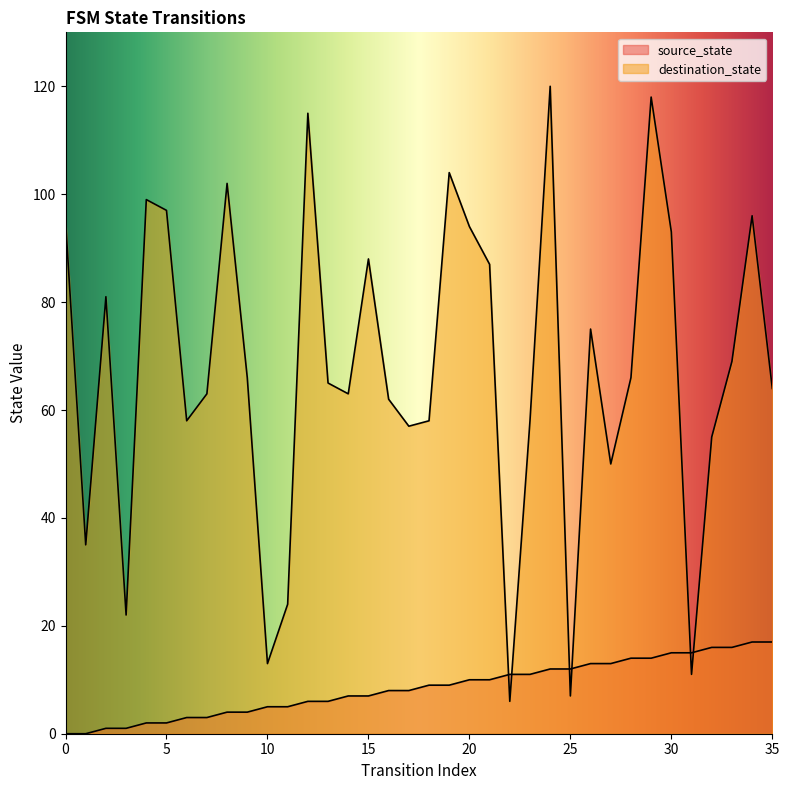

True or false: source_state has a value of 8 at 17.

True